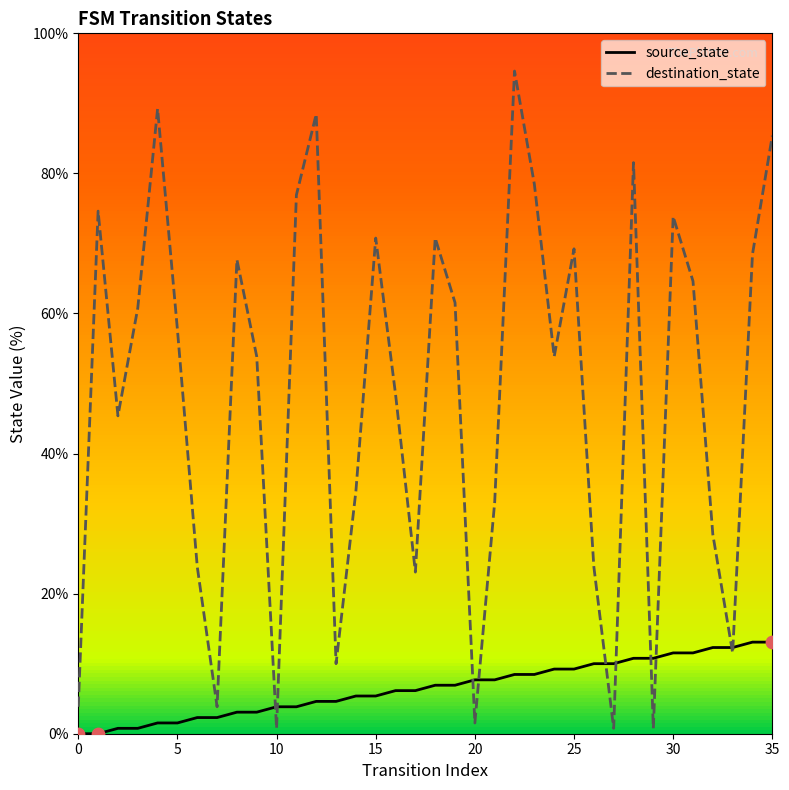

Which series has the widest spread of Y values?

destination_state